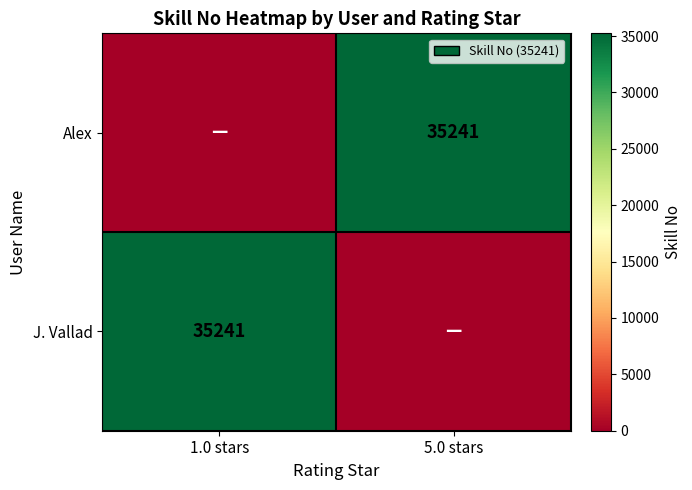

The value of Alex at 5.0 stars is 61973. True or false?

False